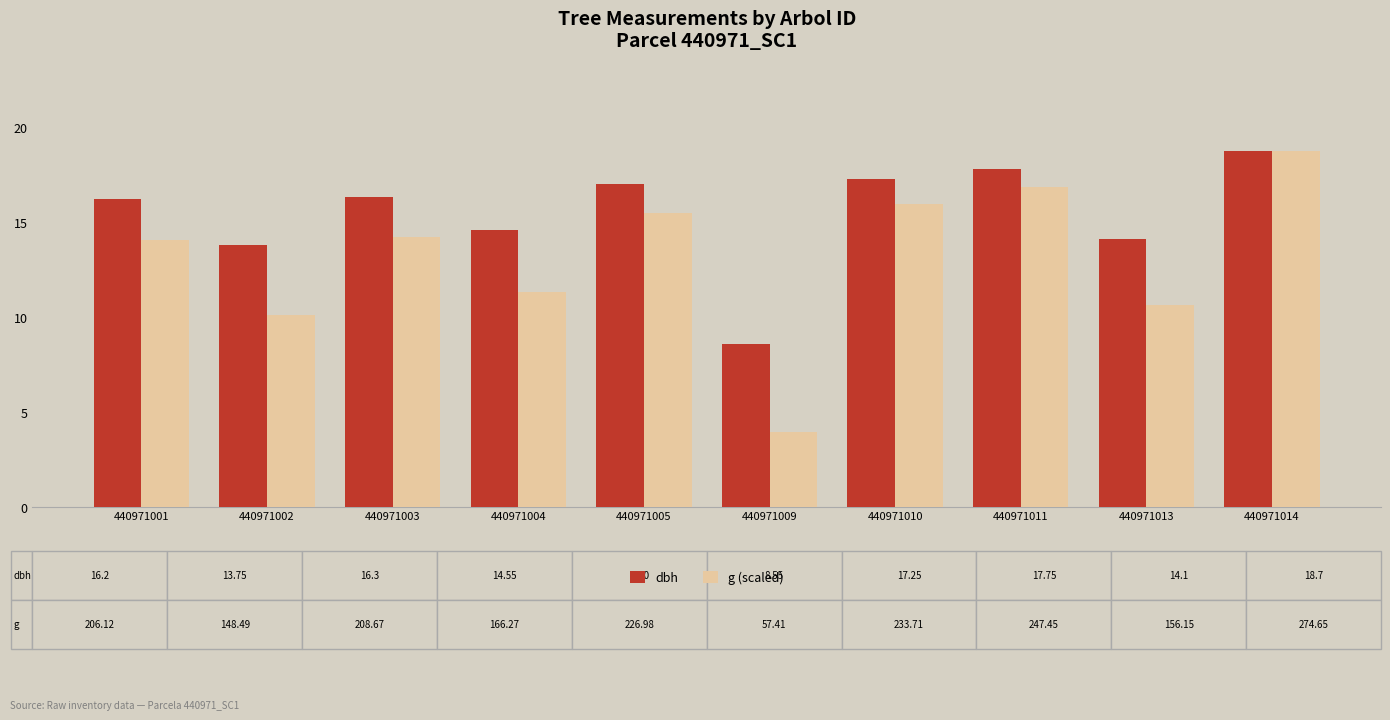

How many bars are there in each group?

2